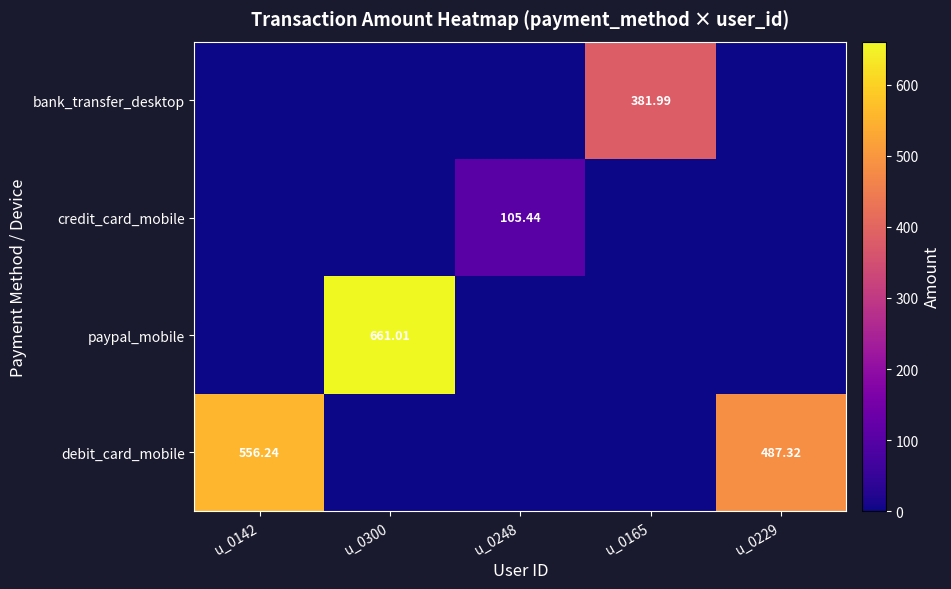

The paypal_mobile series shows 0.0 at u_0248. True or false?

True